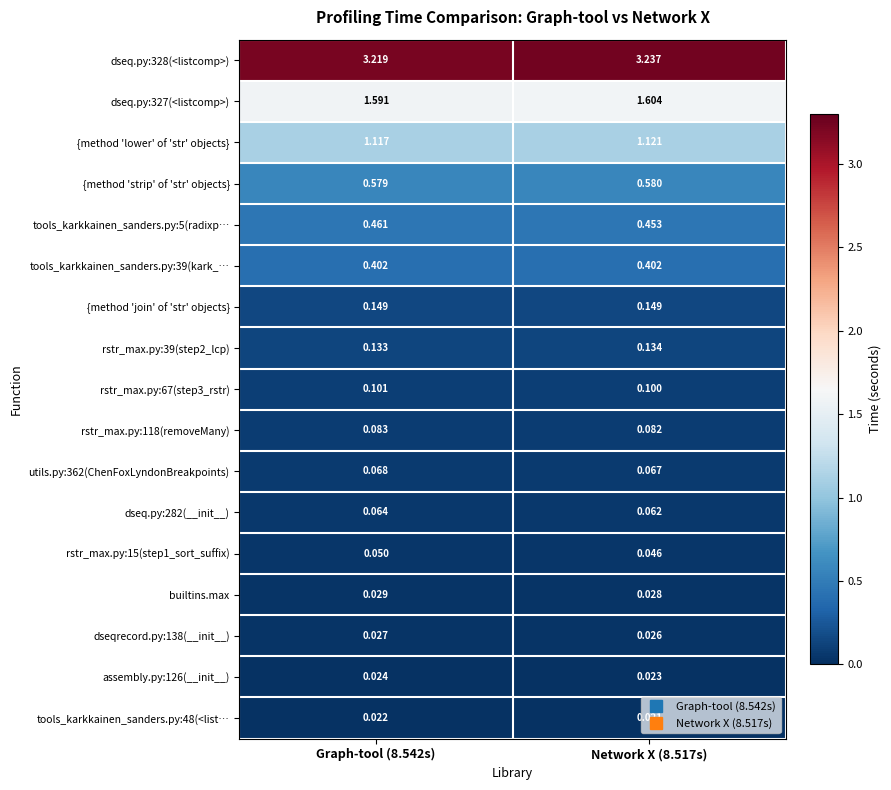

How many categories are shown in the chart?

2